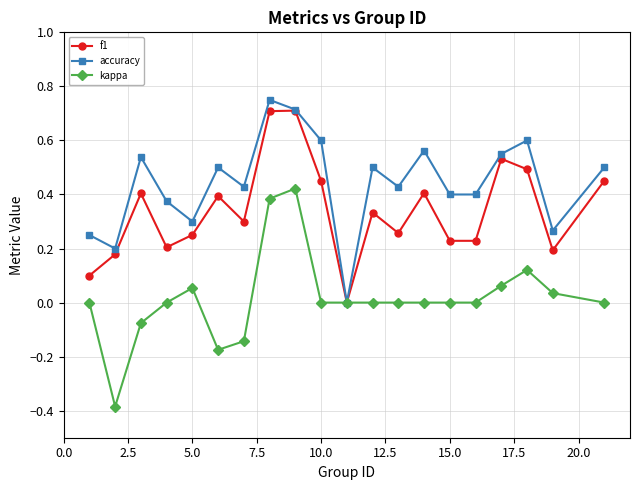

Which series has the largest total across all categories?

accuracy